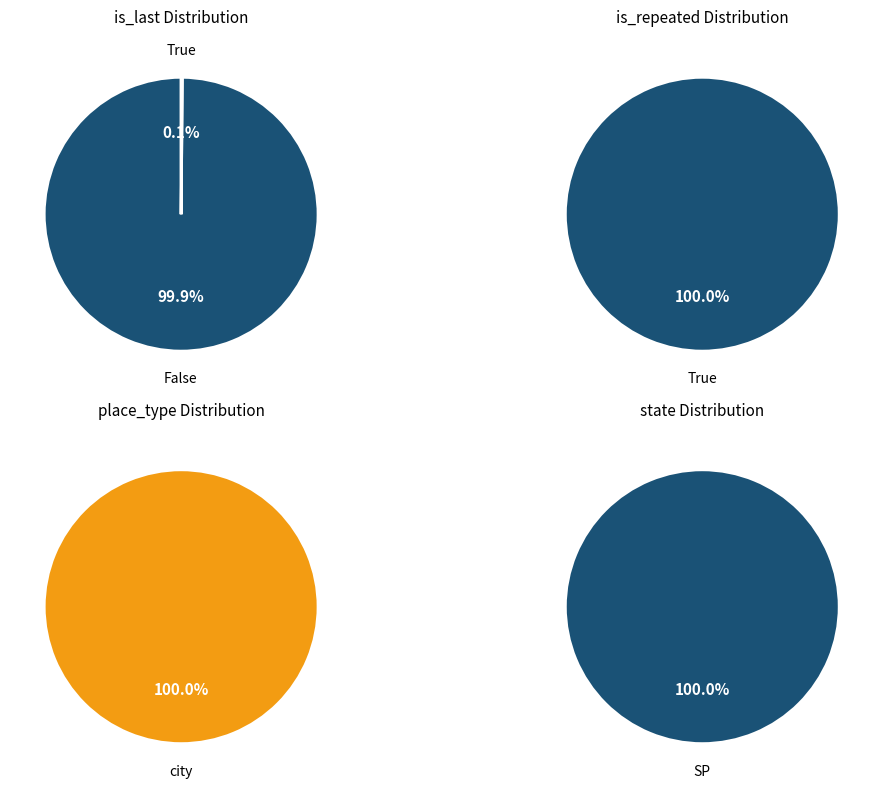

Between city and state, which series saw the biggest shift?

place_type